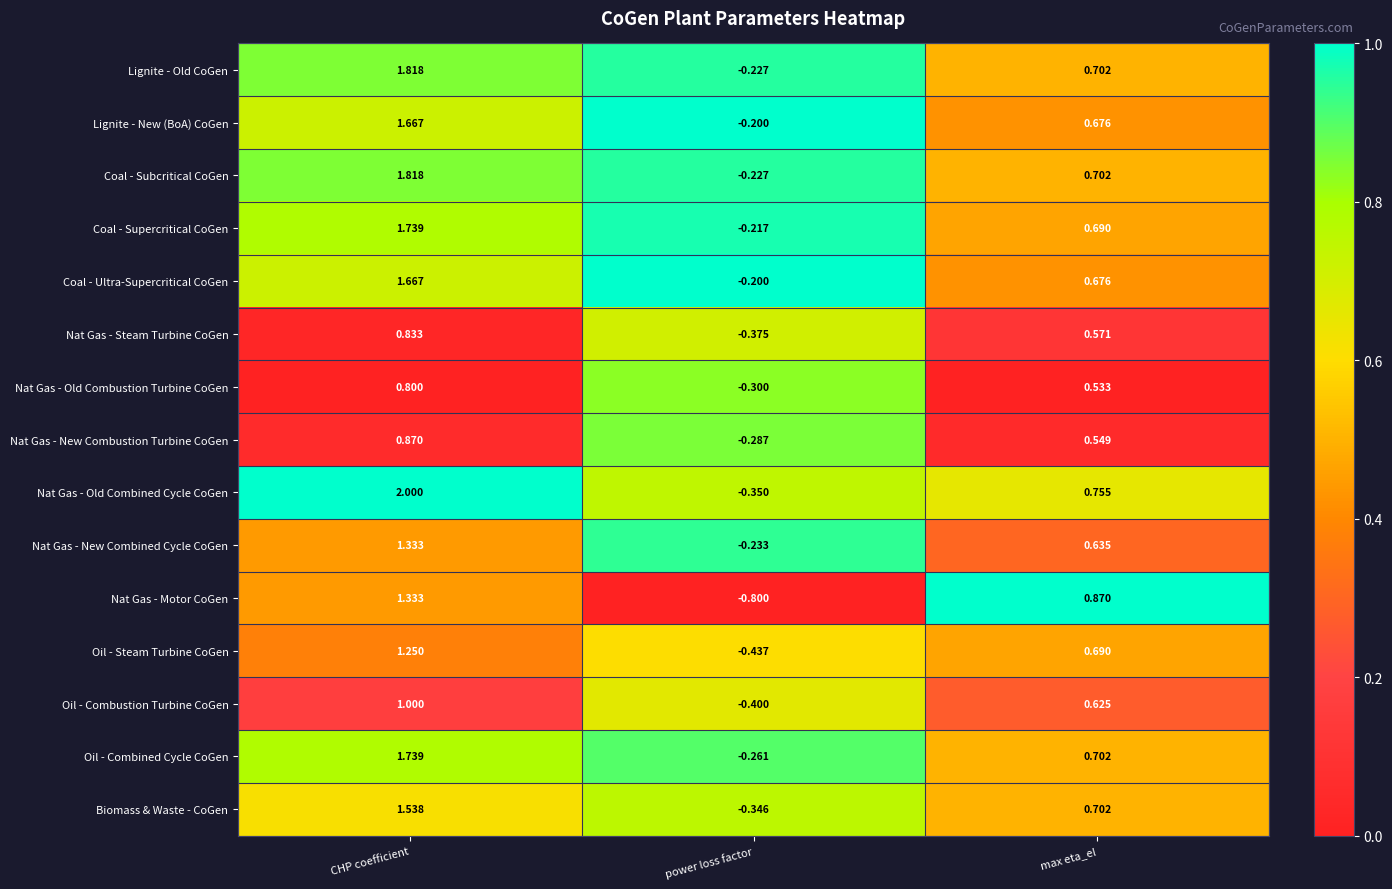

At which label does Nat Gas - Old Combustion Turbine CoGen first exceed 0?

CHP coefficient